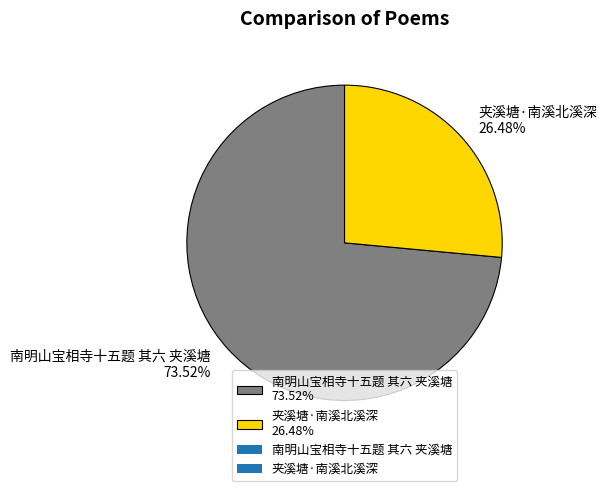

Between 夹溪塘·南溪北溪深 and 南明山宝相寺十五题 其六 夹溪塘, which is larger?

南明山宝相寺十五题 其六 夹溪塘